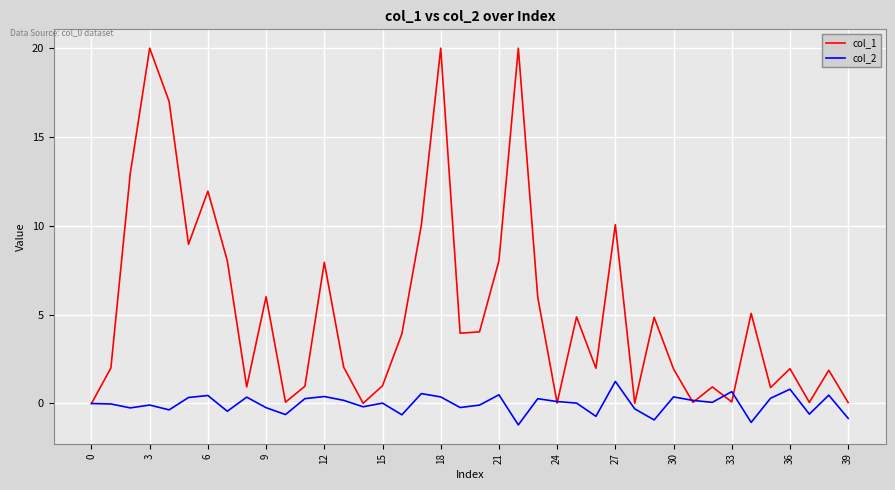

What is the greatest value displayed?

20.0